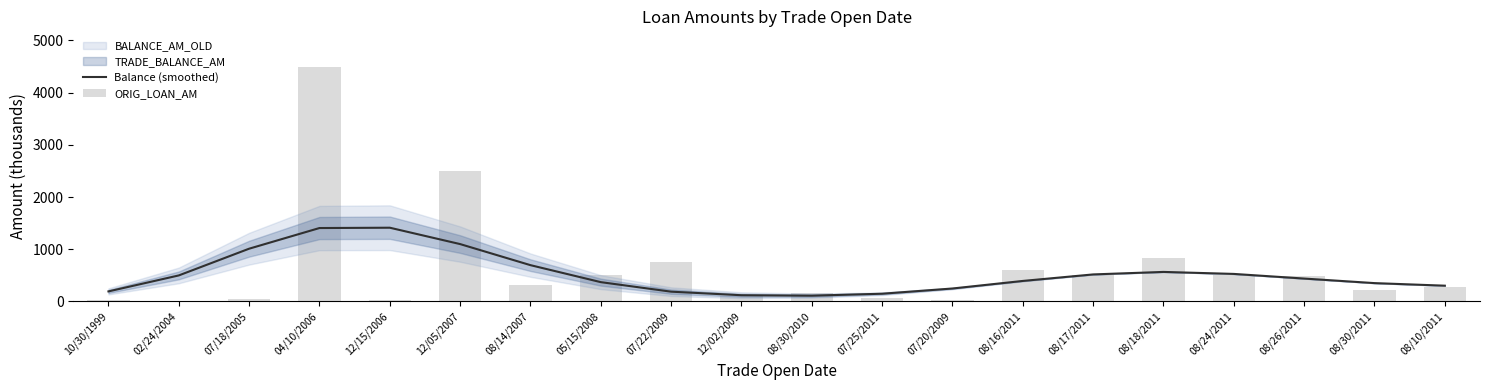

Where does the Balance (smoothed) series first go above 439?

02/24/2004